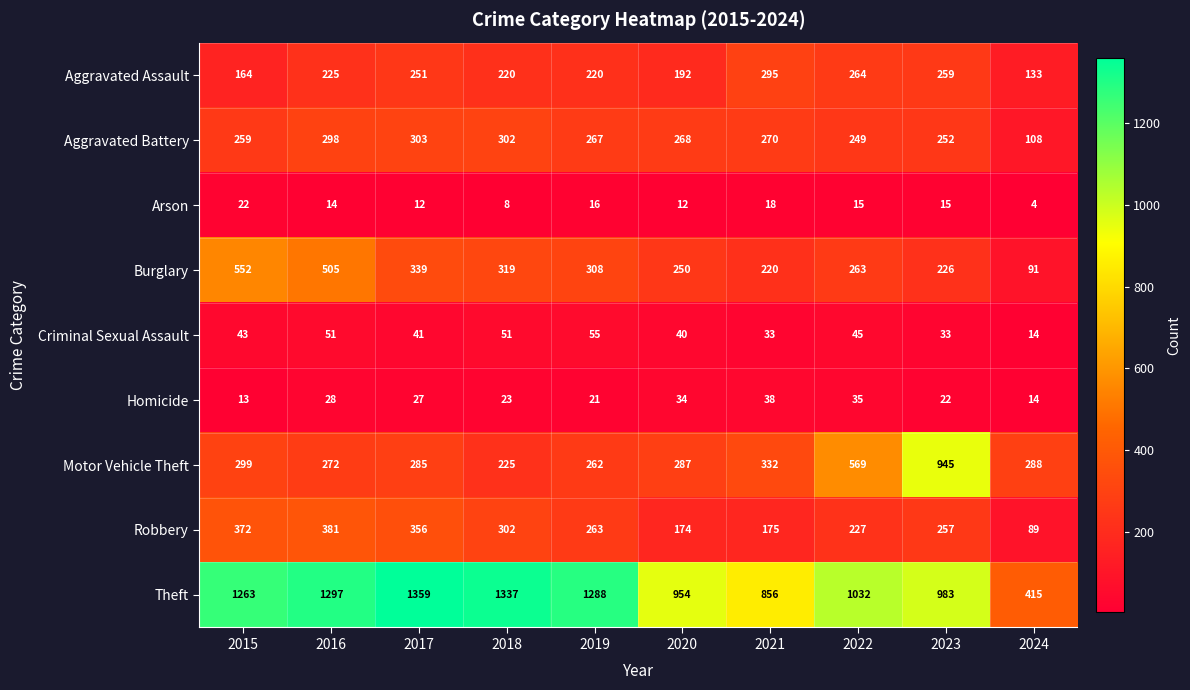

List the series in order of their peak value, highest first.

Theft, Motor Vehicle Theft, Burglary, Robbery, Aggravated Battery, Aggravated Assault, Criminal Sexual Assault, Homicide, Arson